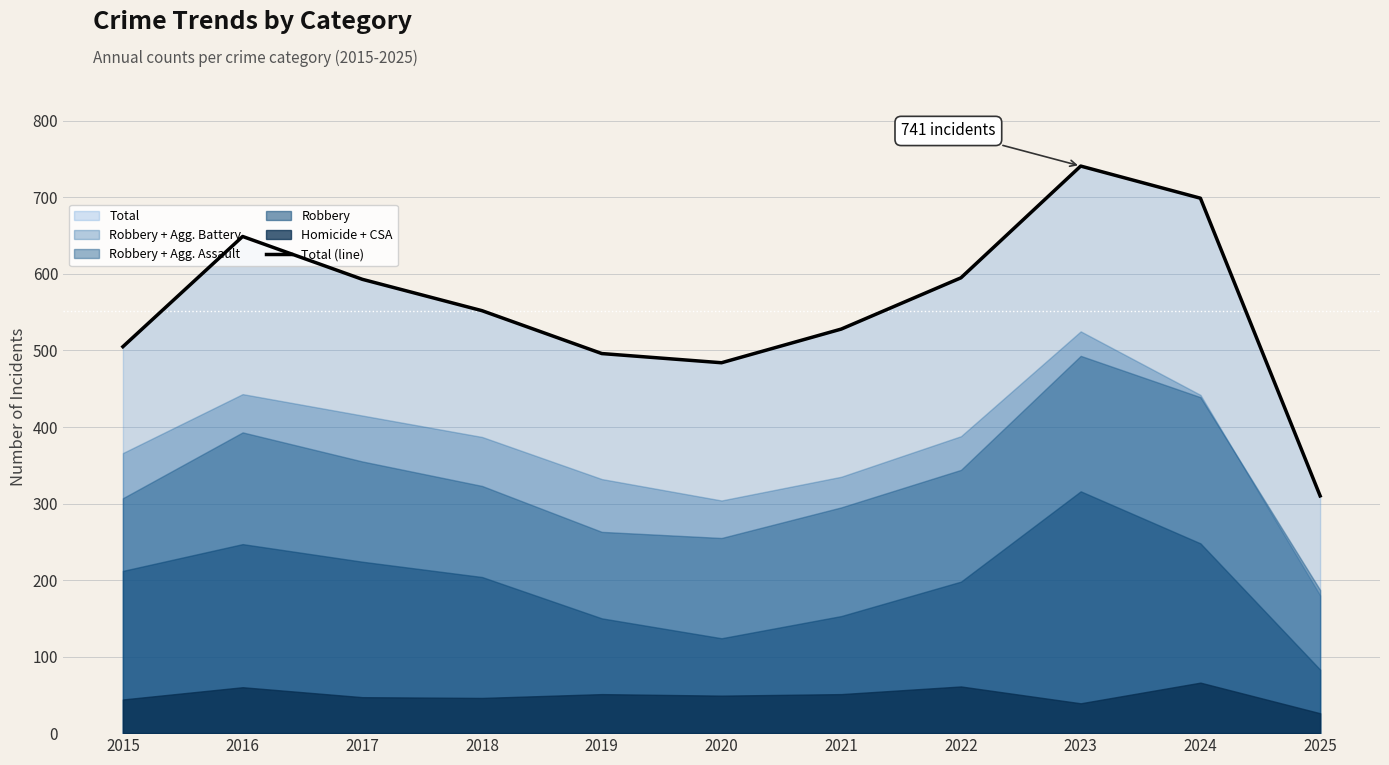

Reading left to right, extract all data points from this chart.

505	649	593	552	496	484	528	595	741	699	310